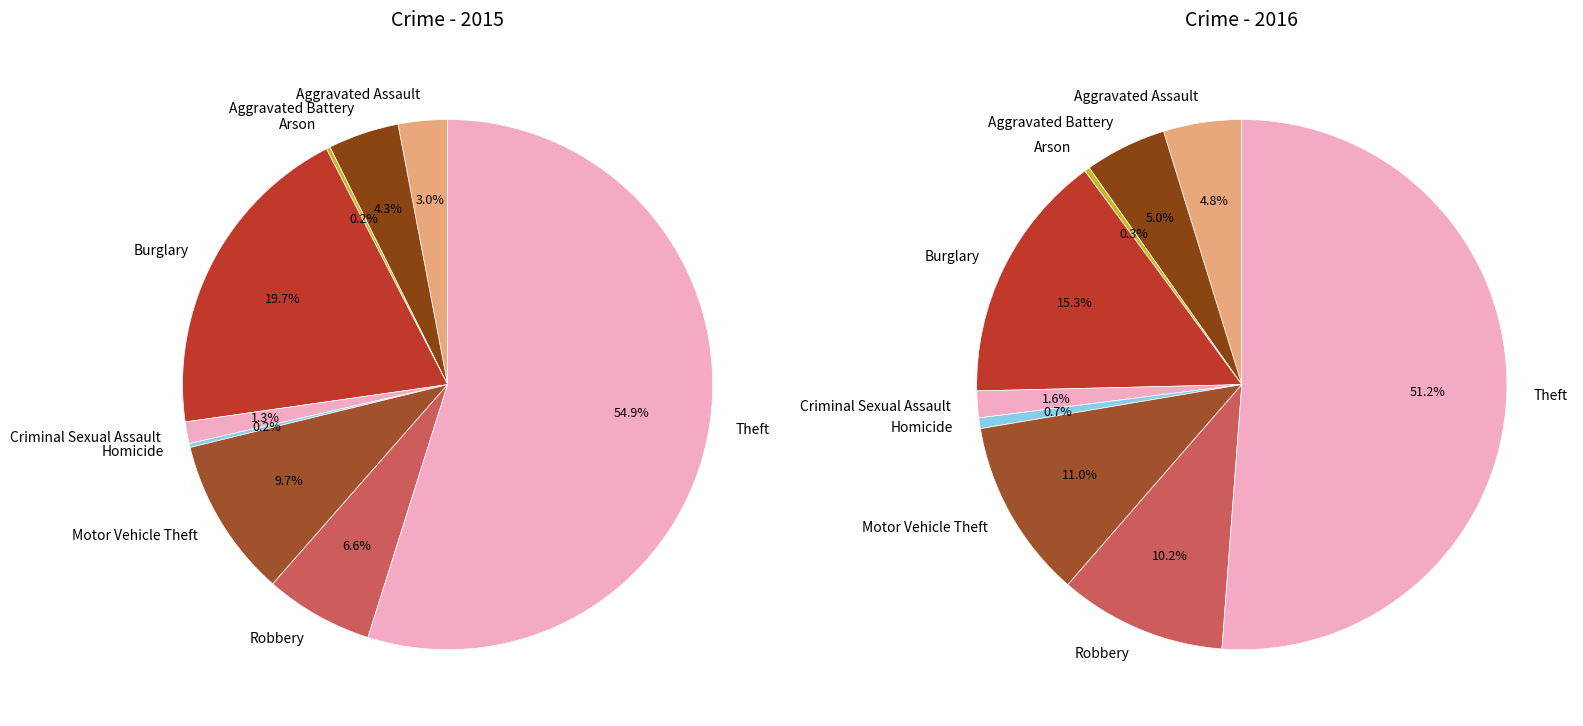

Rank the categories by 2015 value from highest to lowest.

Theft, Burglary, Motor Vehicle Theft, Robbery, Aggravated Battery, Aggravated Assault, Criminal Sexual Assault, Arson, Homicide